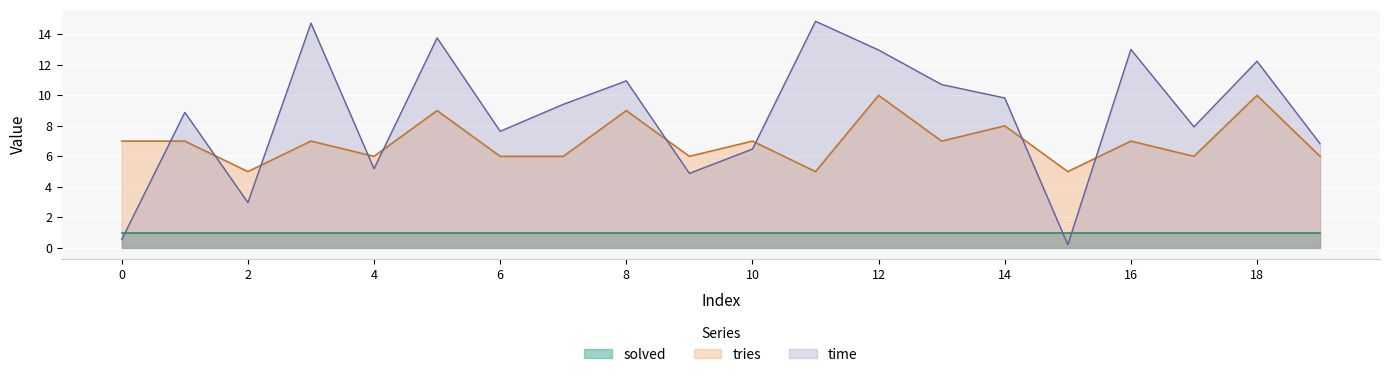

Between which two adjacent categories do time and tries first intersect?

0 and 1